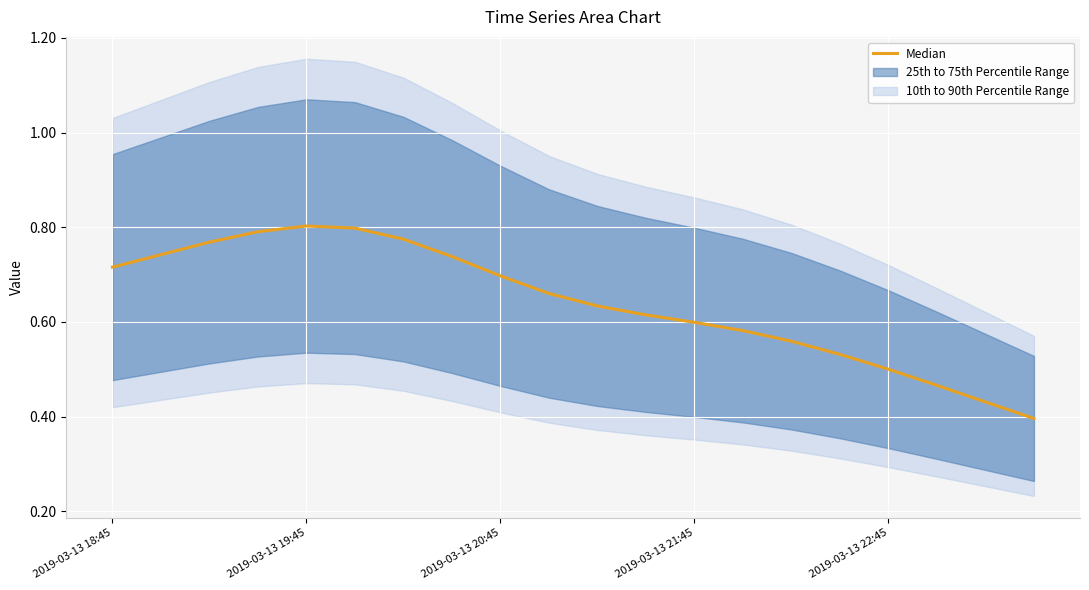

Reading left to right, what are all the values shown in this chart?

0.7	0.7	0.8	0.8	0.8	0.8	0.8	0.7	0.7	0.7	0.6	0.6	0.6	0.6	0.6	0.5	0.5	0.5	0.4	0.4